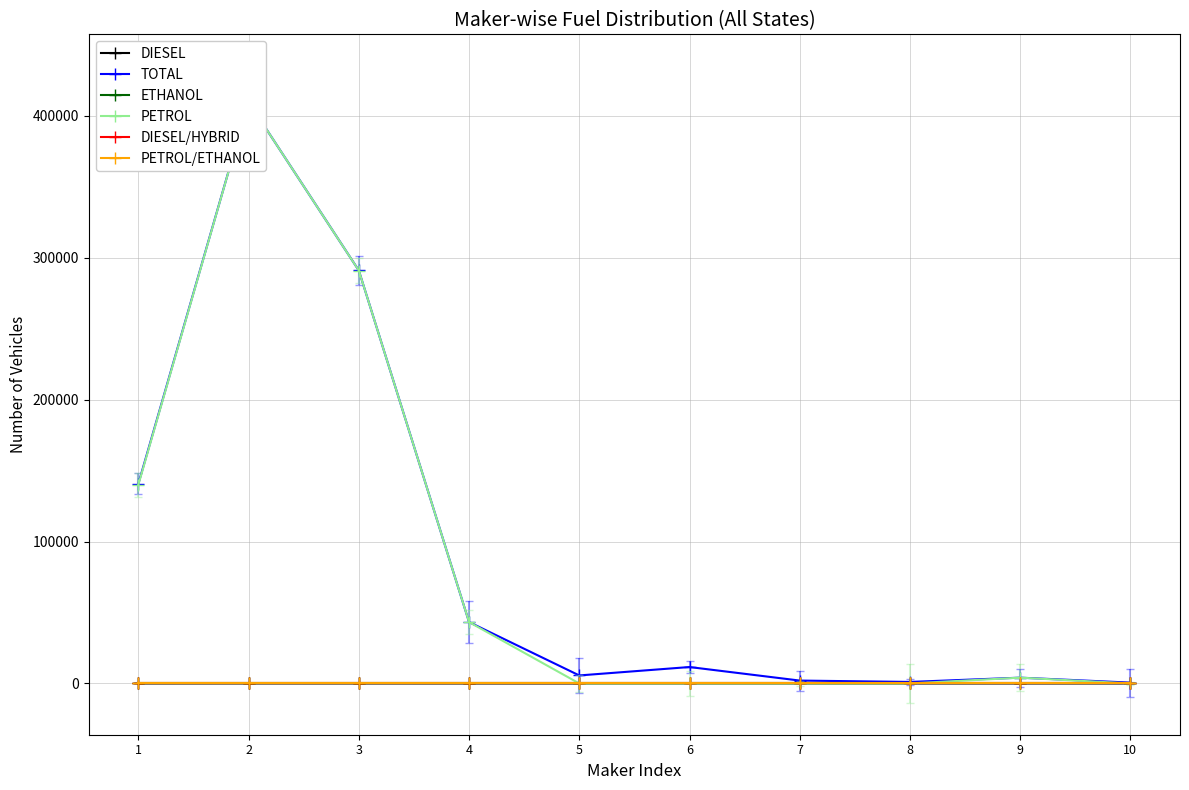

Is this an area chart (filled region under the line)?

No